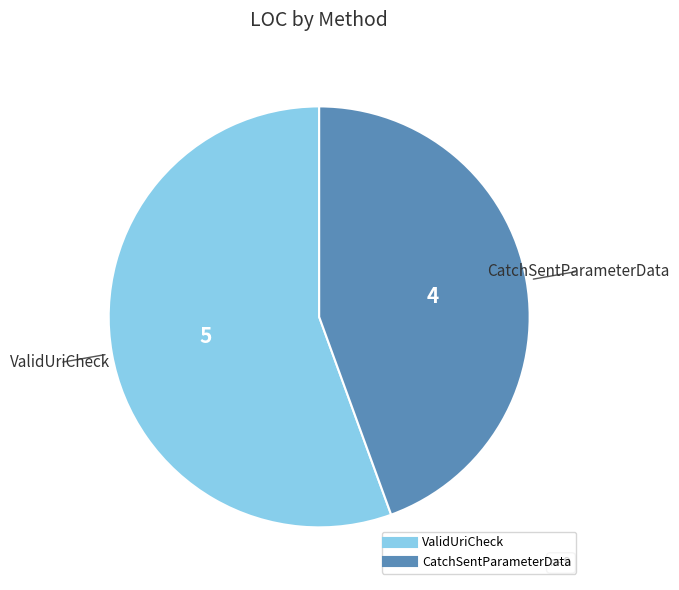

Between CatchSentParameterData and ValidUriCheck, which is larger?

ValidUriCheck